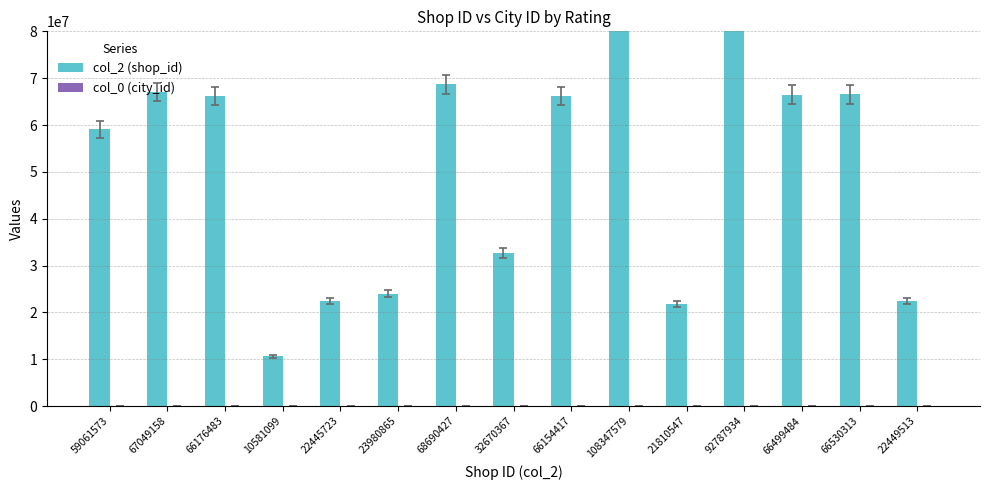

At how many categories does at least one series exceed 75531016?

2